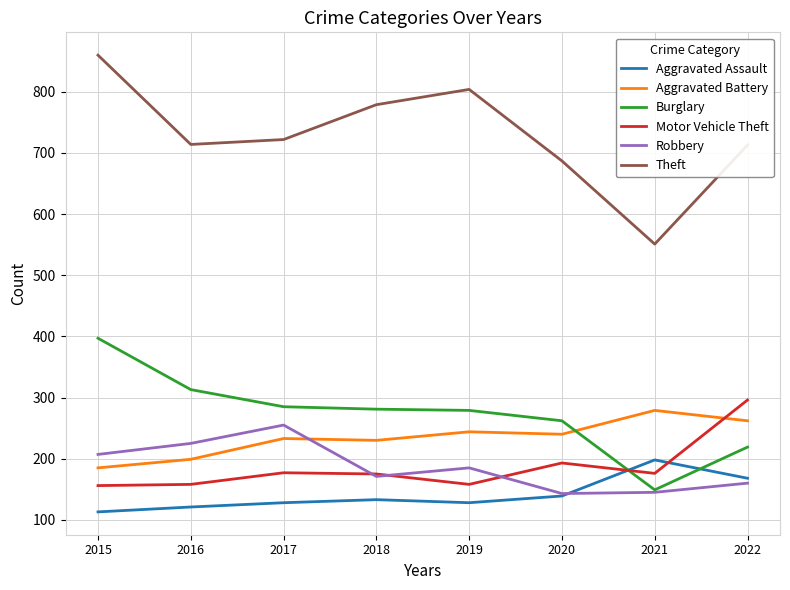

Between 2018 and 2020, which series saw the biggest shift?

Theft